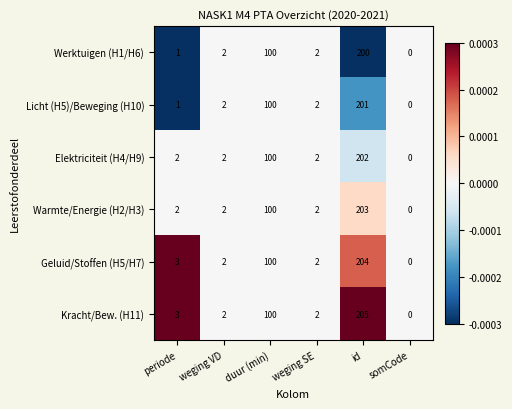

How many distinct data groups are displayed?

6